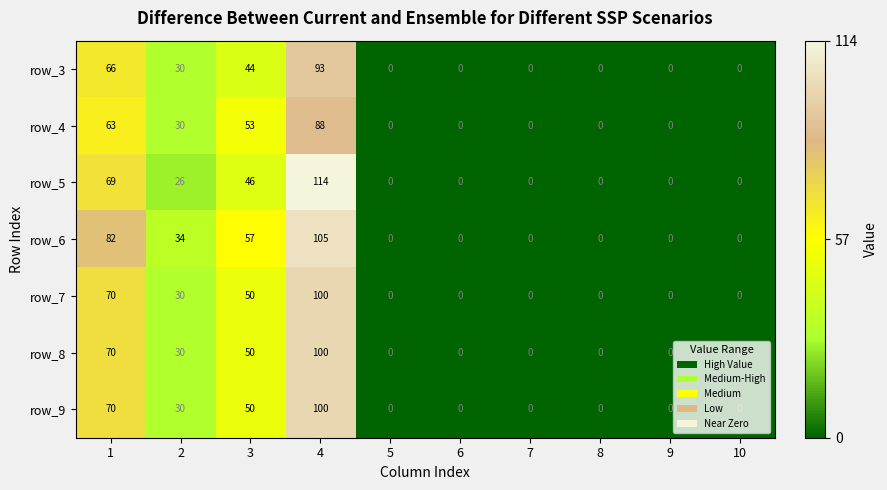

What is the spread (max minus min) of values at 4?

26